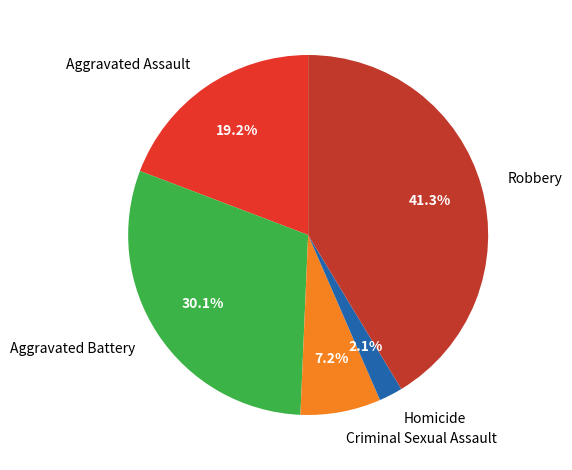

How many segments does this pie chart have?

5